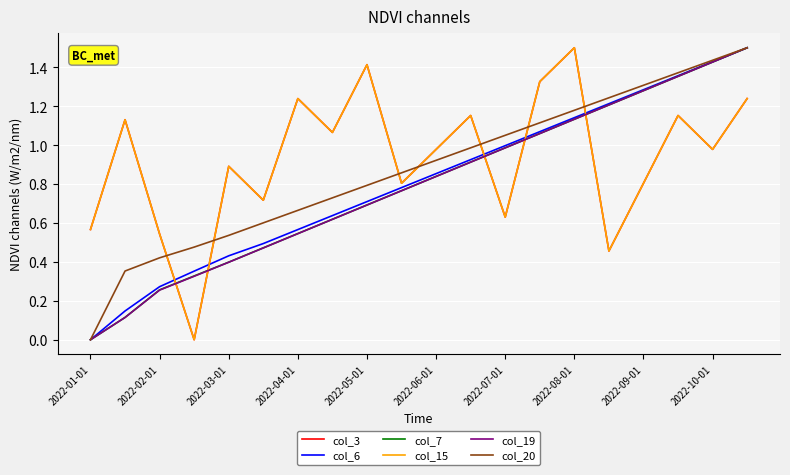

At how many categories does at least one series exceed 0?

20